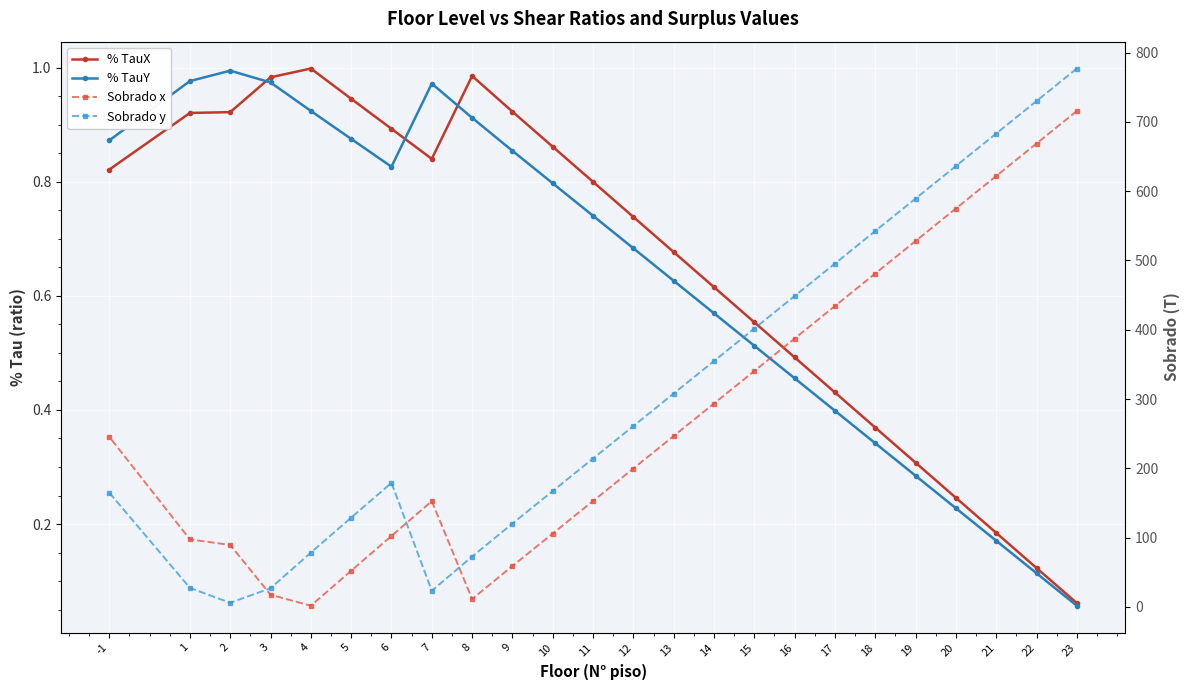

At how many categories does at least one series exceed 213?

14